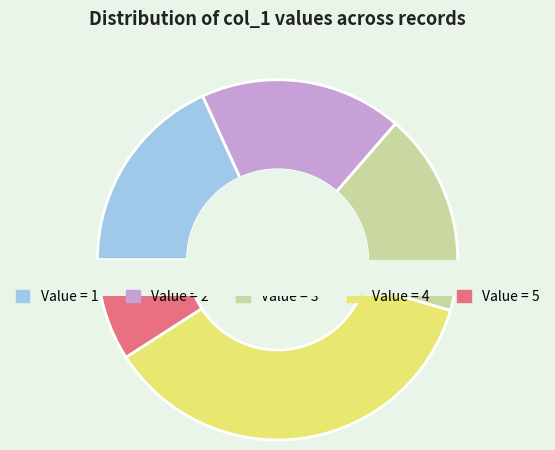

Is there any slice that represents more than half of the pie?

No